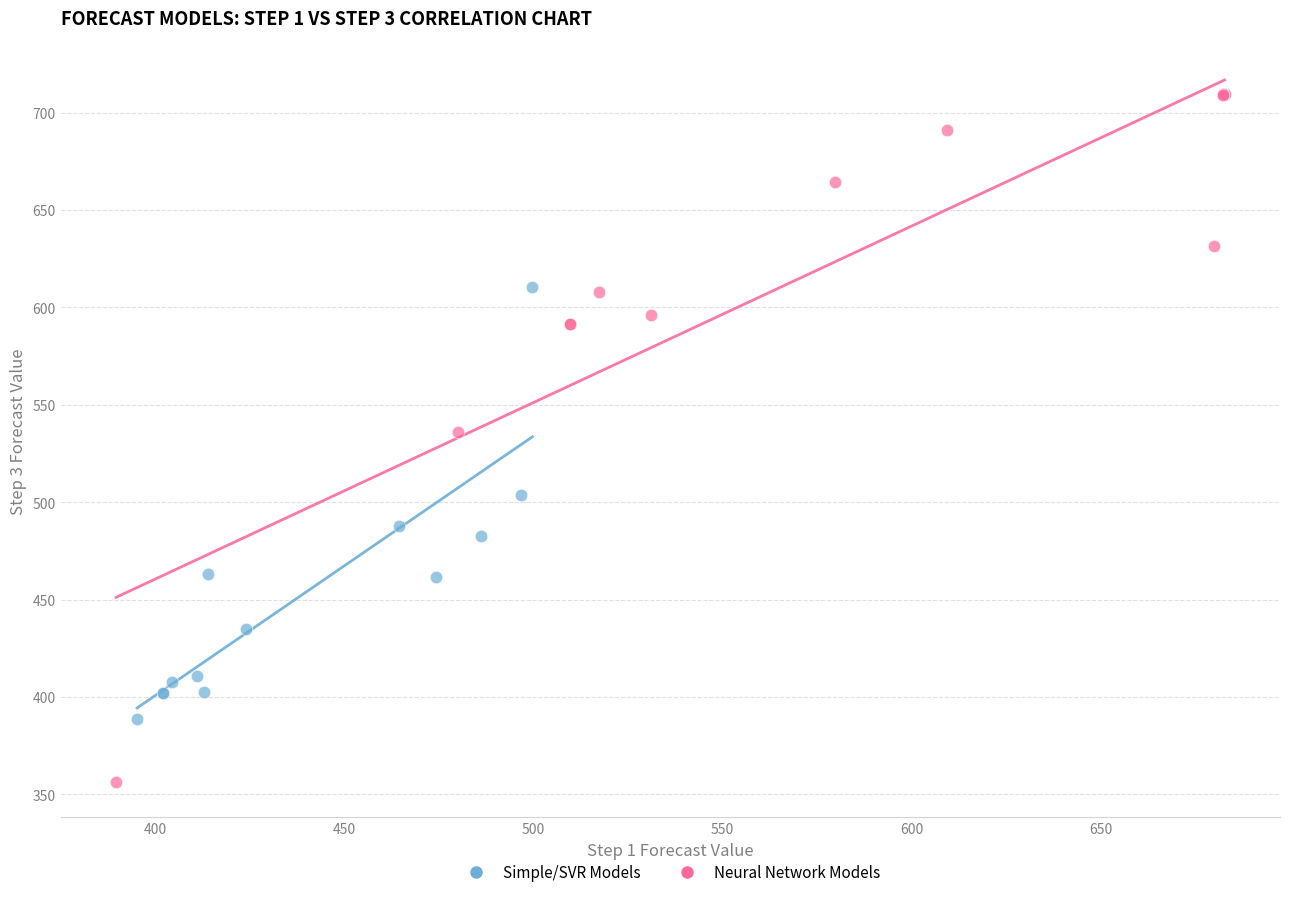

Which series contains the highest Y value?

Neural Network Models